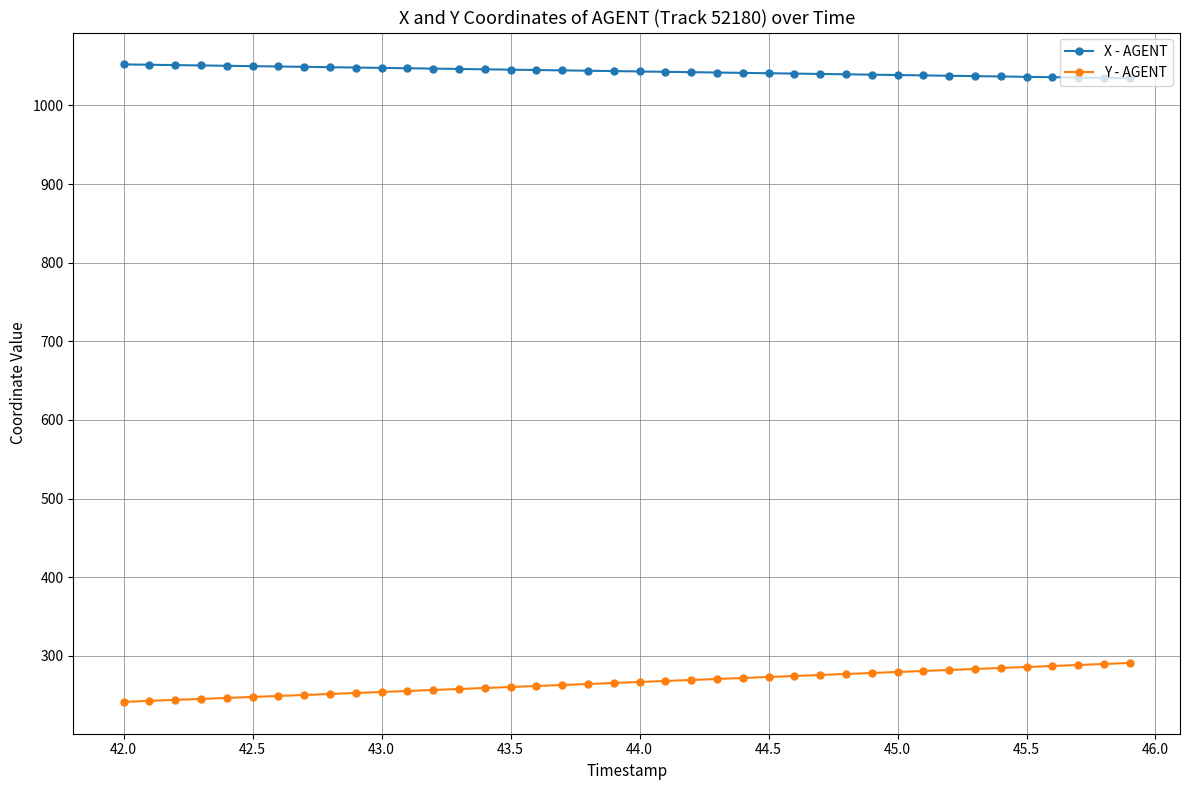

True or false: X - AGENT and Y - AGENT intersect in this chart.

False